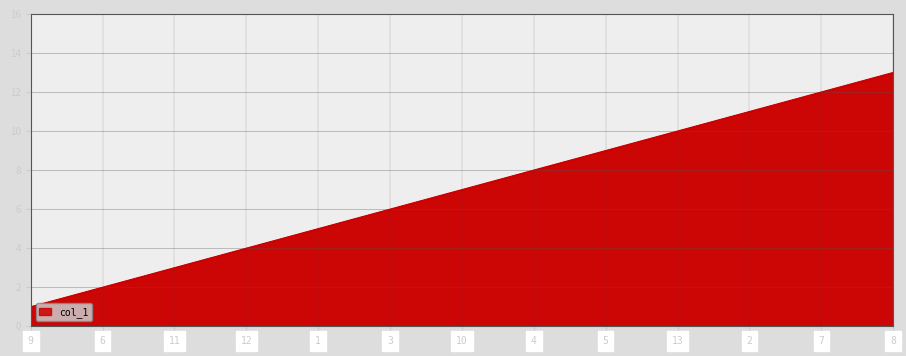

The chart shows a value of 4 at 12. True or false?

True